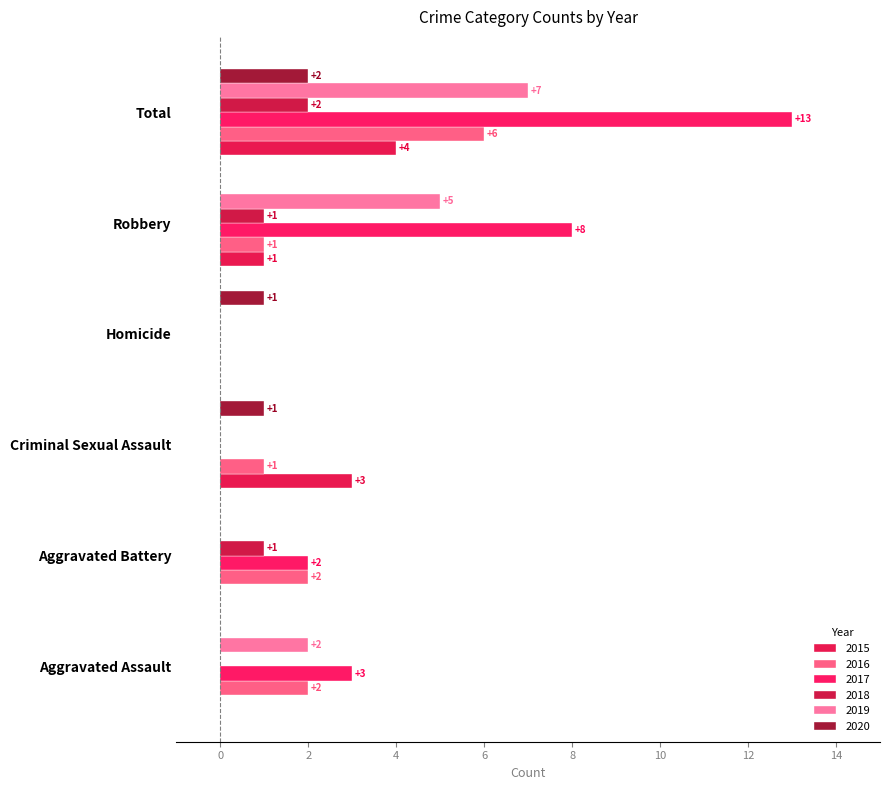

Which series has the widest spread of values?

2017